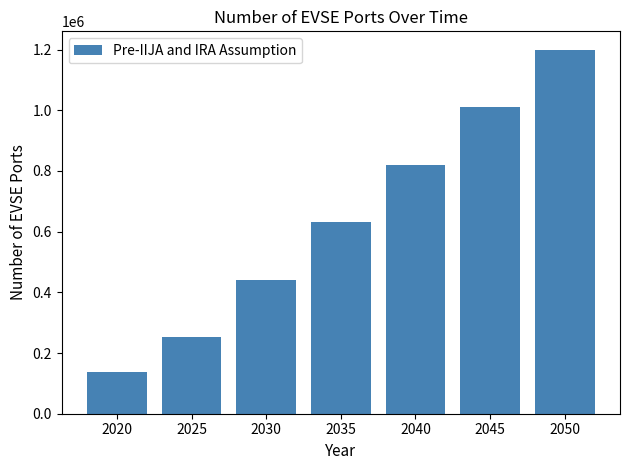

What is the difference between the second highest and minimum values?

872438